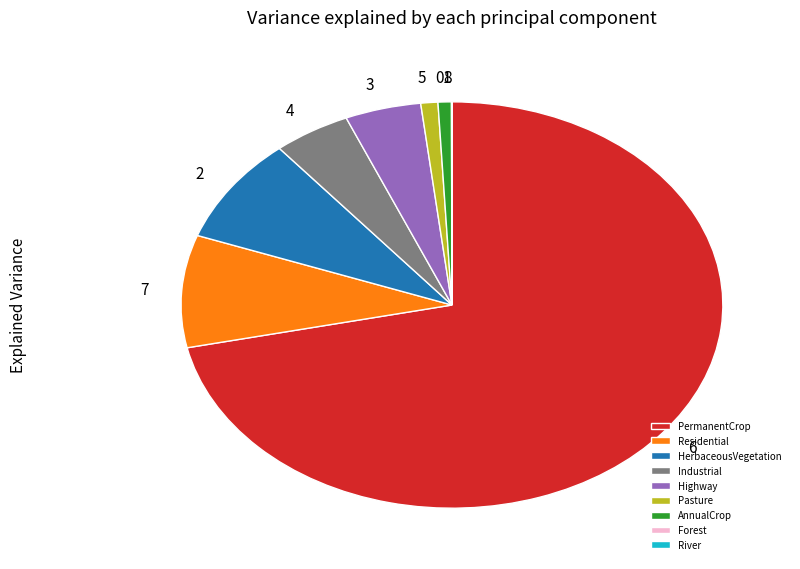

Which category accounts for the majority?

PermanentCrop